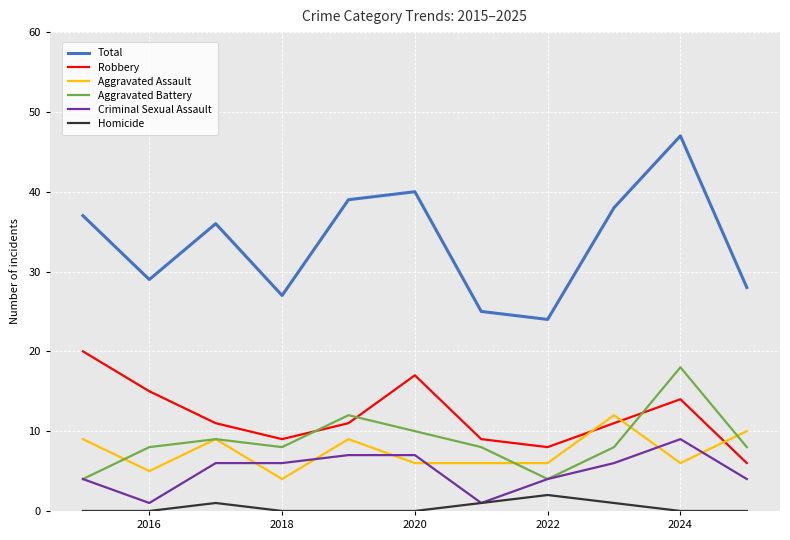

True or false: Total and Criminal Sexual Assault cross at least once.

False